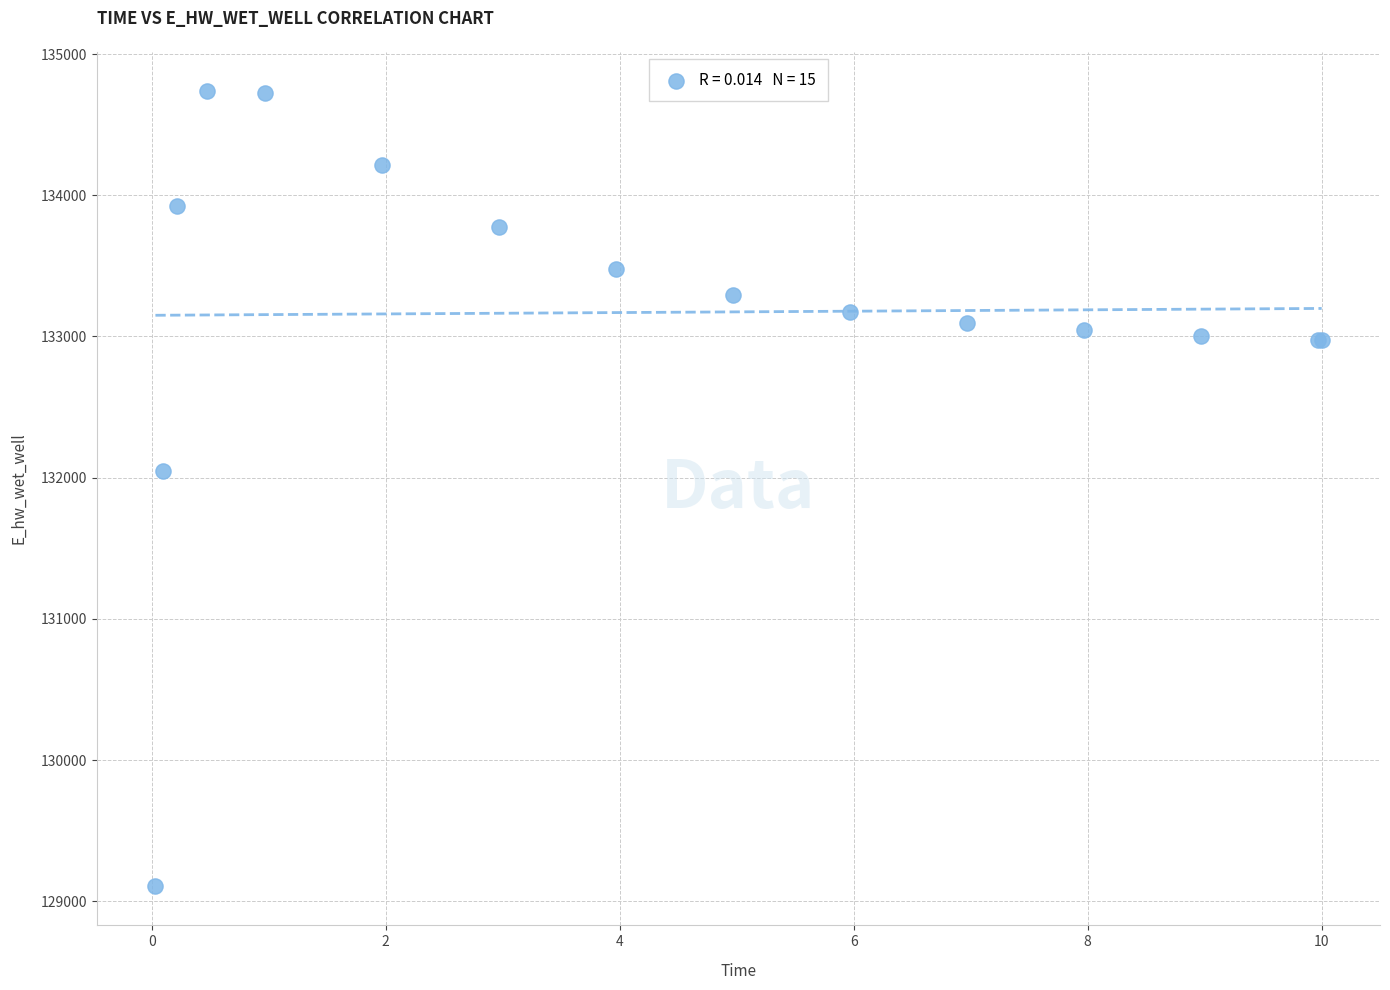

What Y value in the scatter plot is closest to 131922?

132044.9